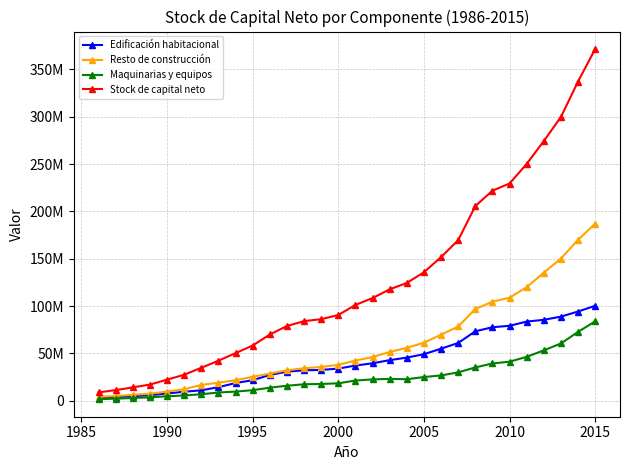

What is the difference between the maximum and minimum values in the Resto de construcción series?

182900332